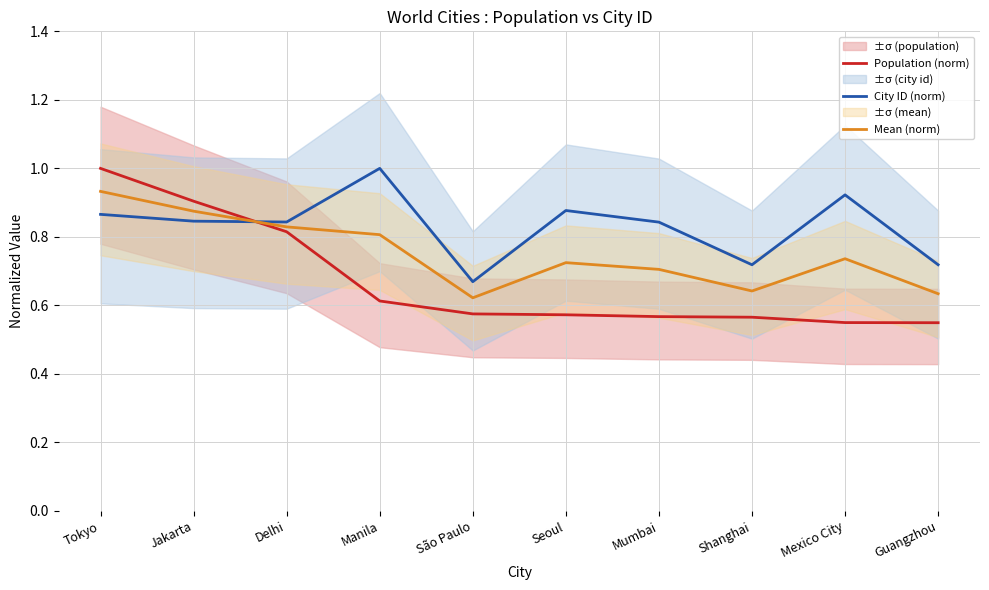

Is it true that Population (norm) equals 1.0 at Tokyo?

True